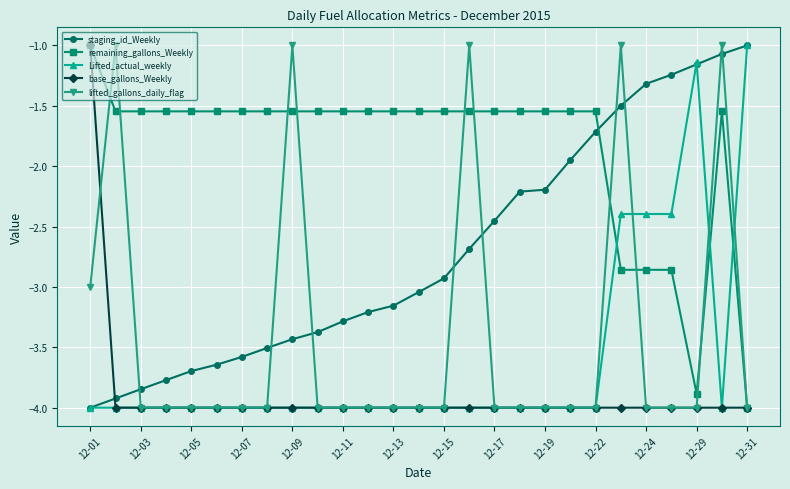

What is the value of the lifted_gallons_daily_flag point at the 13th from the left?

-4.0